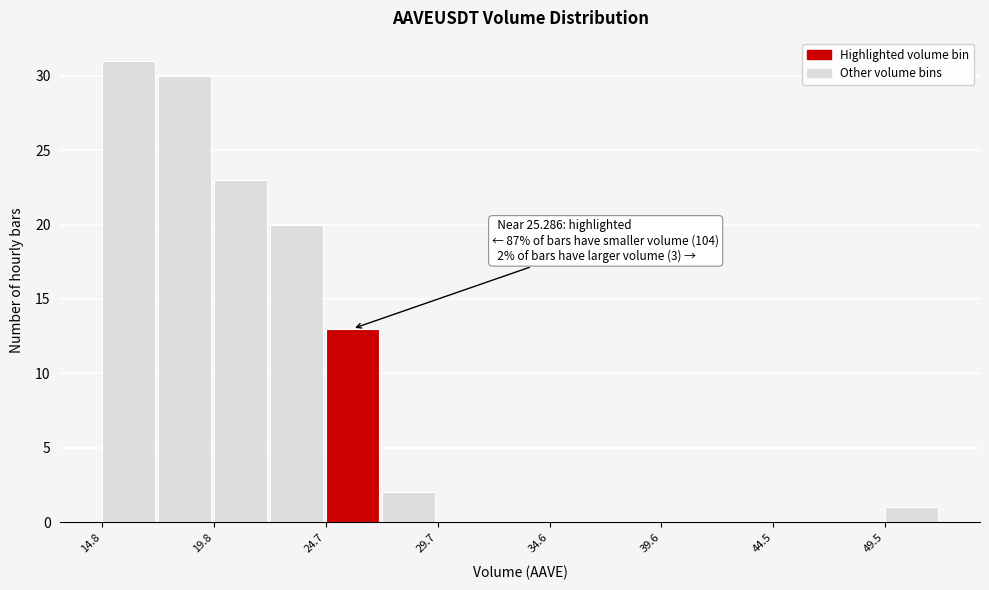

Which range on the x-axis has the tallest bar?

15.0 to 17.5